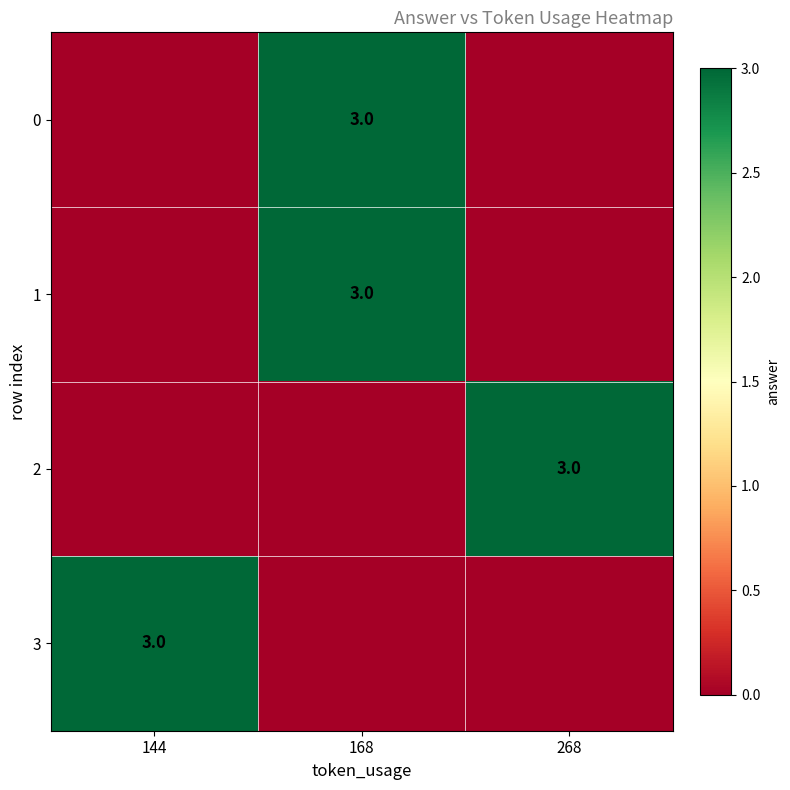

Is it true that 1 equals 4 at 168?

False